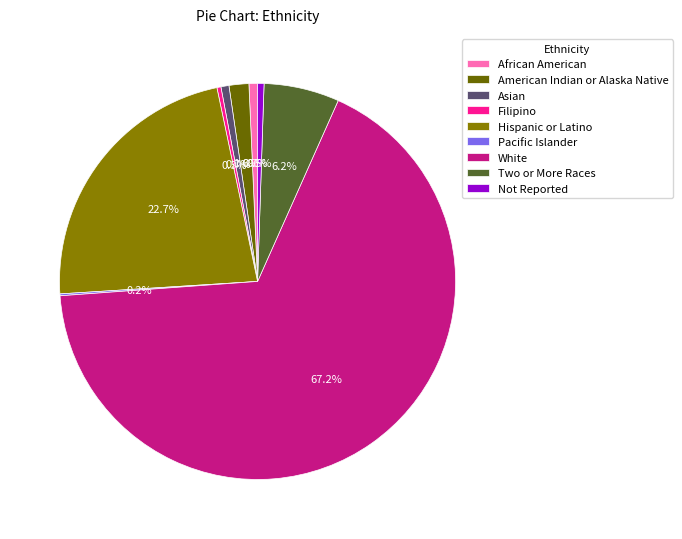

To the nearest percent, what percentage of the pie is White?

67%